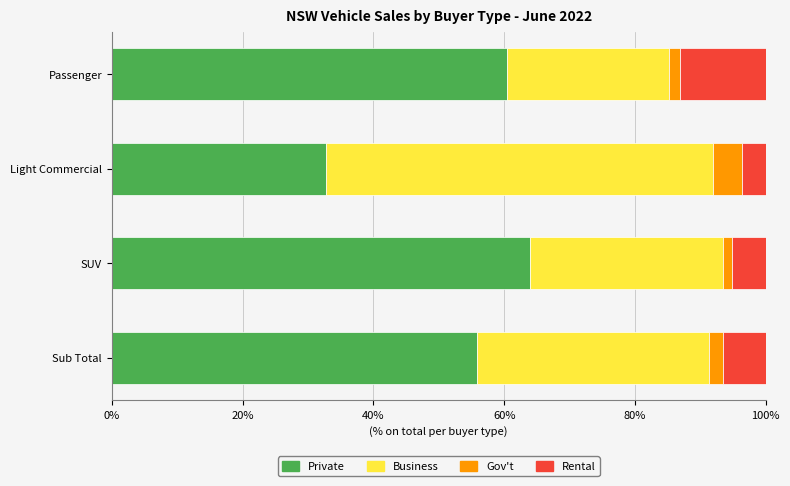

The Private series shows 63.9 at SUV. True or false?

True